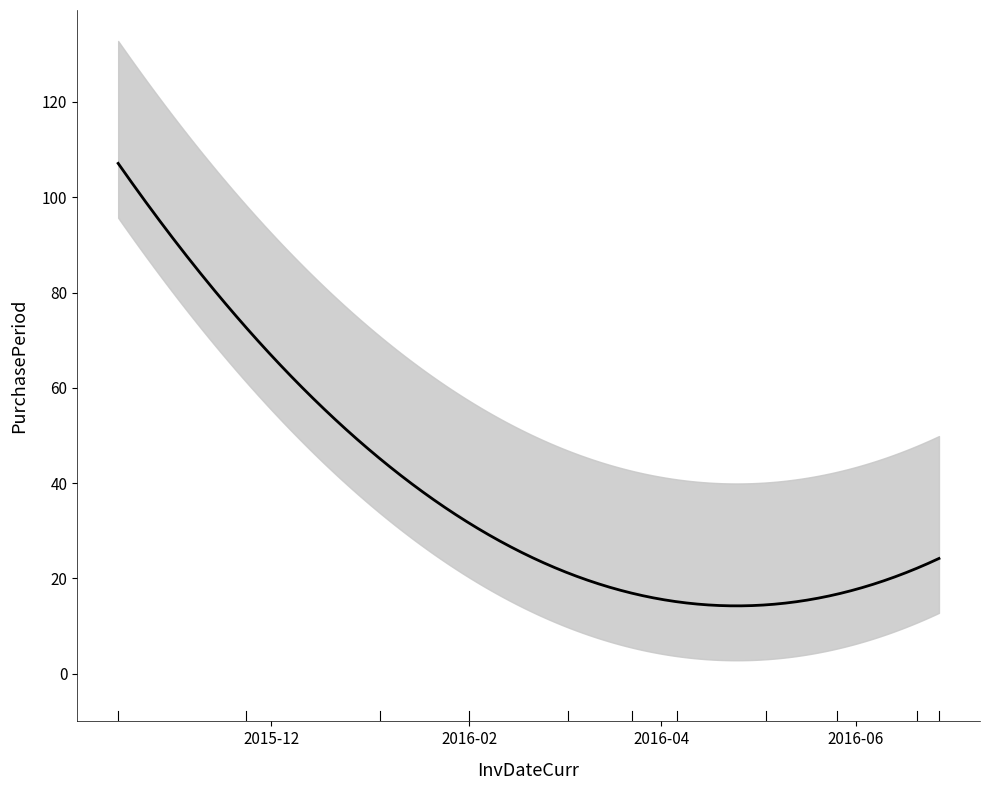

True or false: the data shows 11 at 2016-05-26.

False